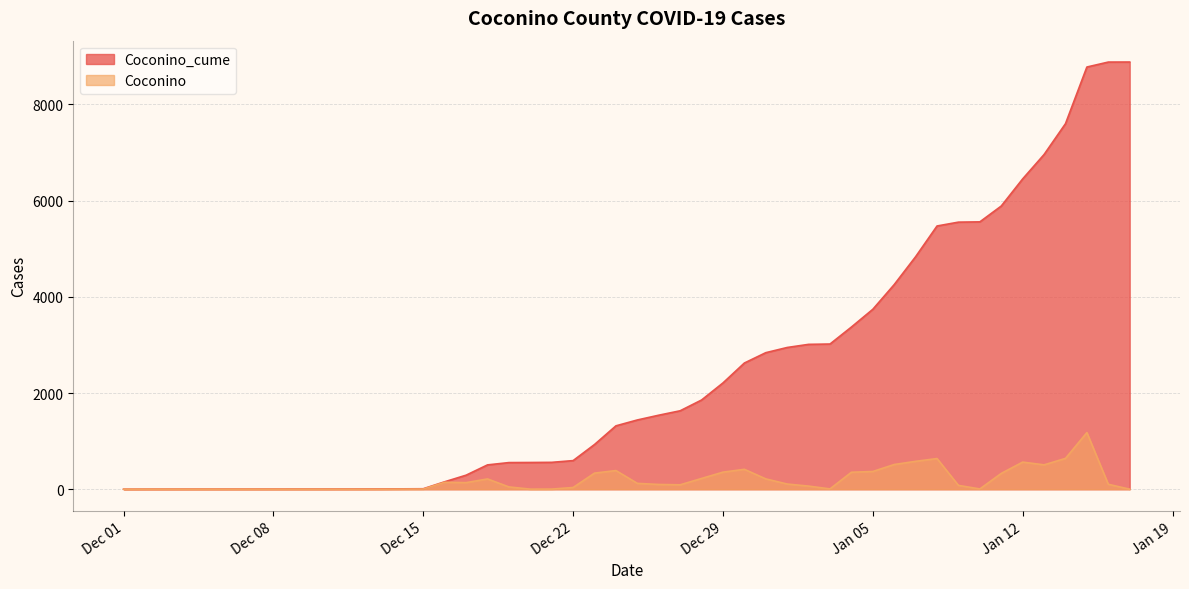

Rank the series by their maximum value, from highest to lowest.

Coconino_cume, Coconino